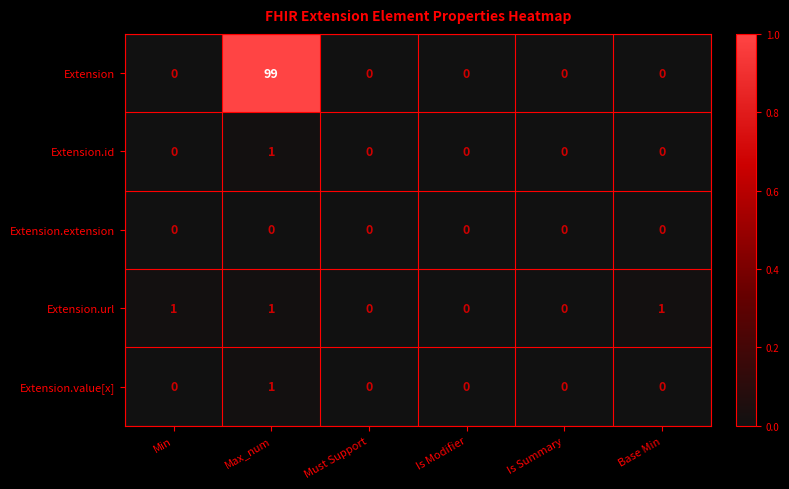

Is the value of Extension.url at Max_num greater than the value of Extension.extension at Is Modifier?

Yes